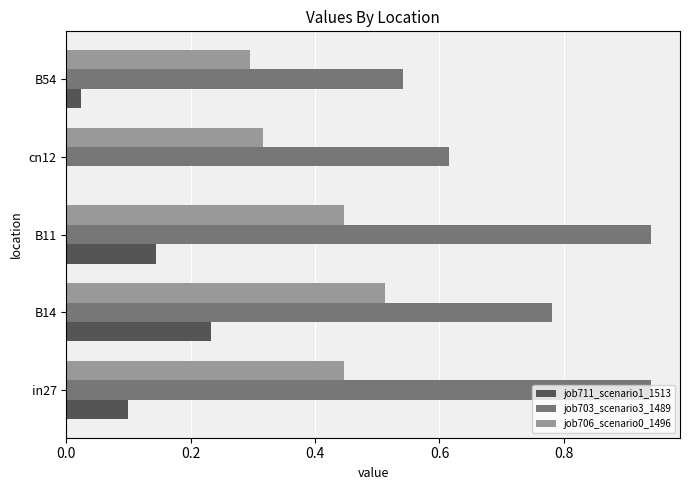

Count the number of categories in the chart.

5